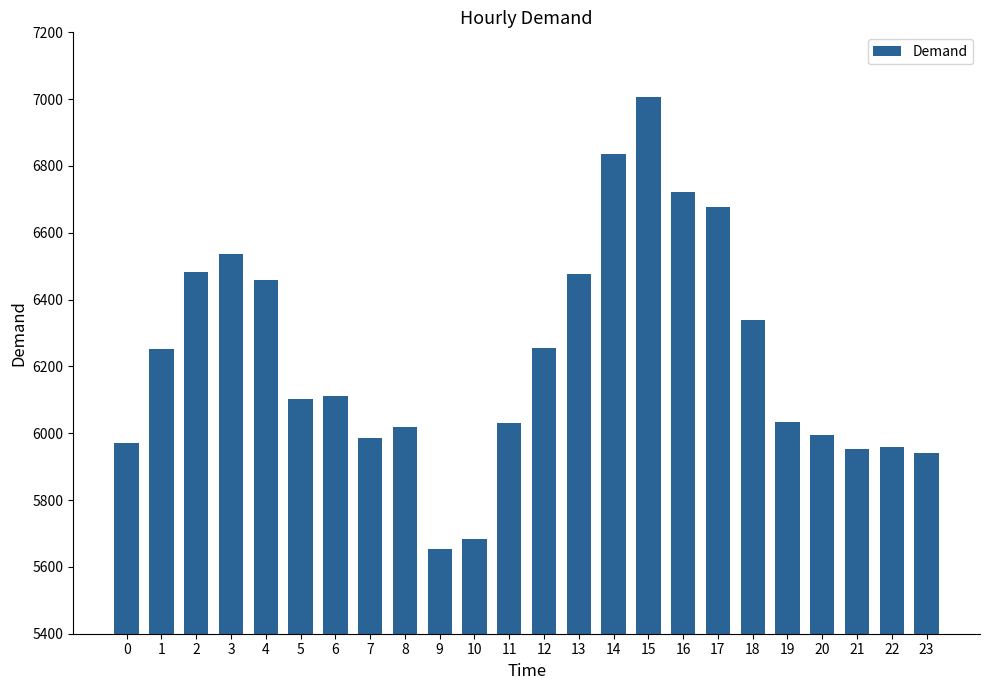

What is the difference between the maximum and second lowest values?

1323